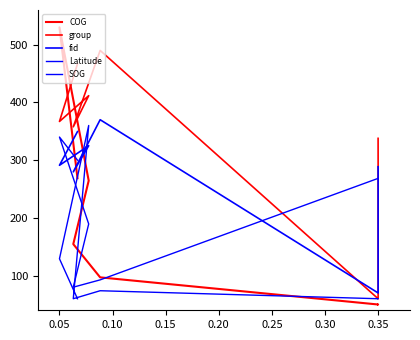

True or false: Latitude has a value of 424.1 at 0.00.

False